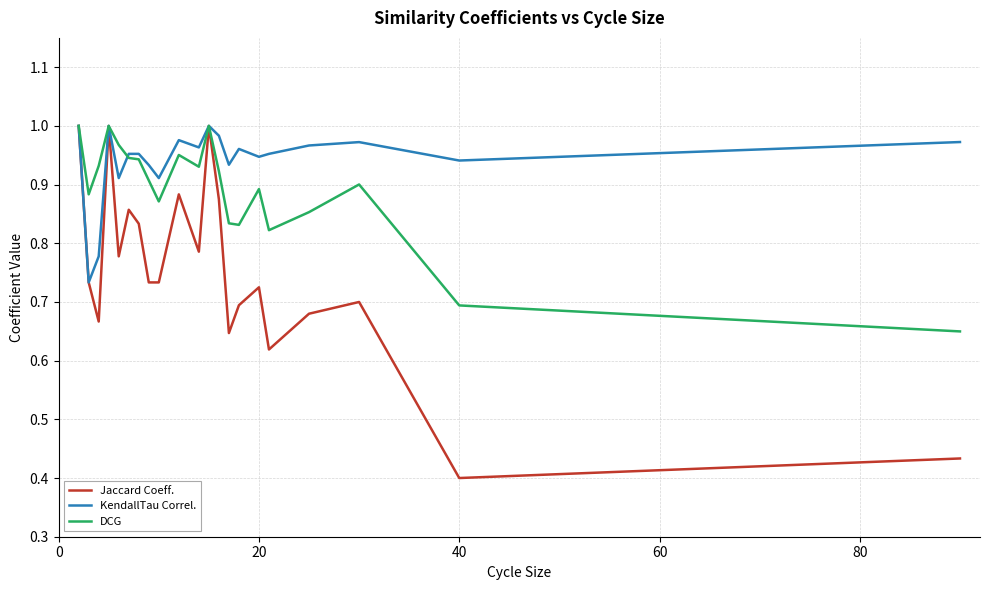

List the series in order of their overall mean, lowest first.

Jaccard Coeff., DCG, KendallTau Correl.